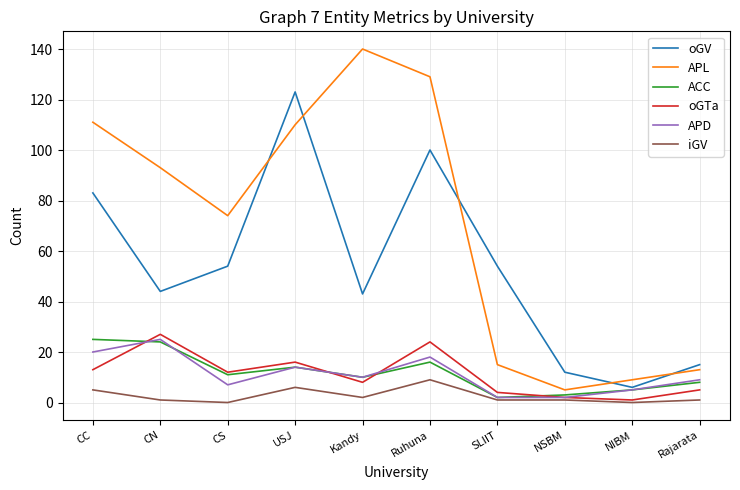

What position from the left is Ruhuna?

6